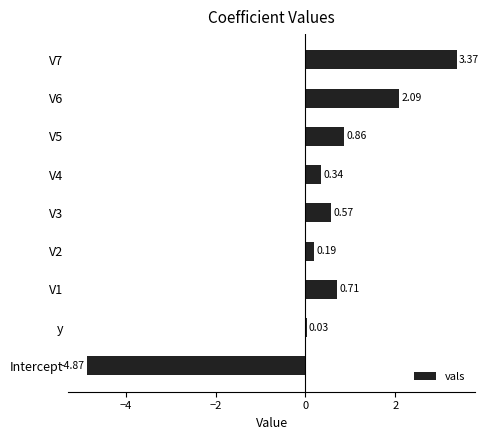

List the labels in order of value, smallest first.

Intercept, y, V2, V4, V3, V1, V5, V6, V7